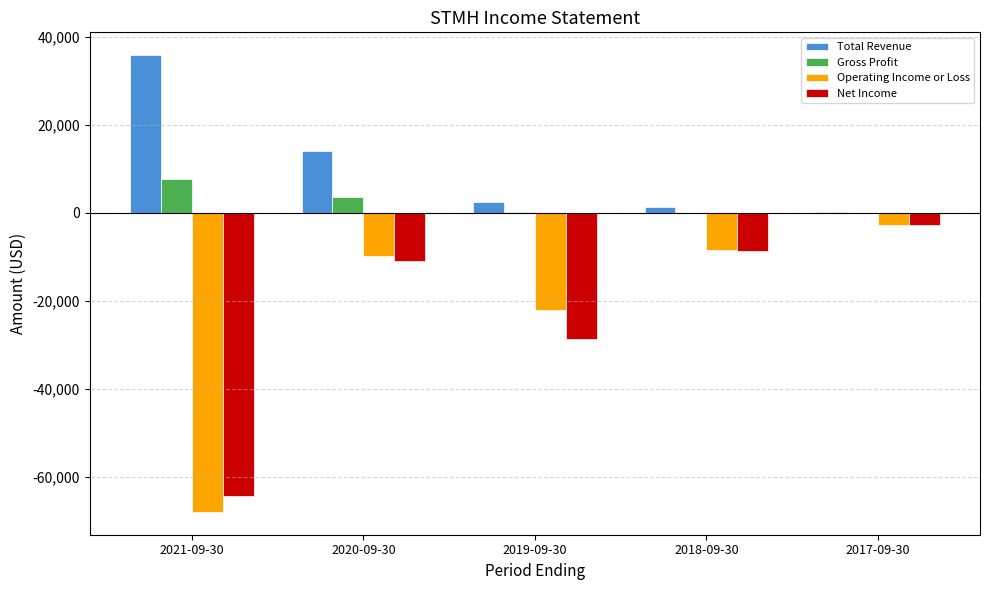

At which label is Net Income closest to -33550?

2019-09-30